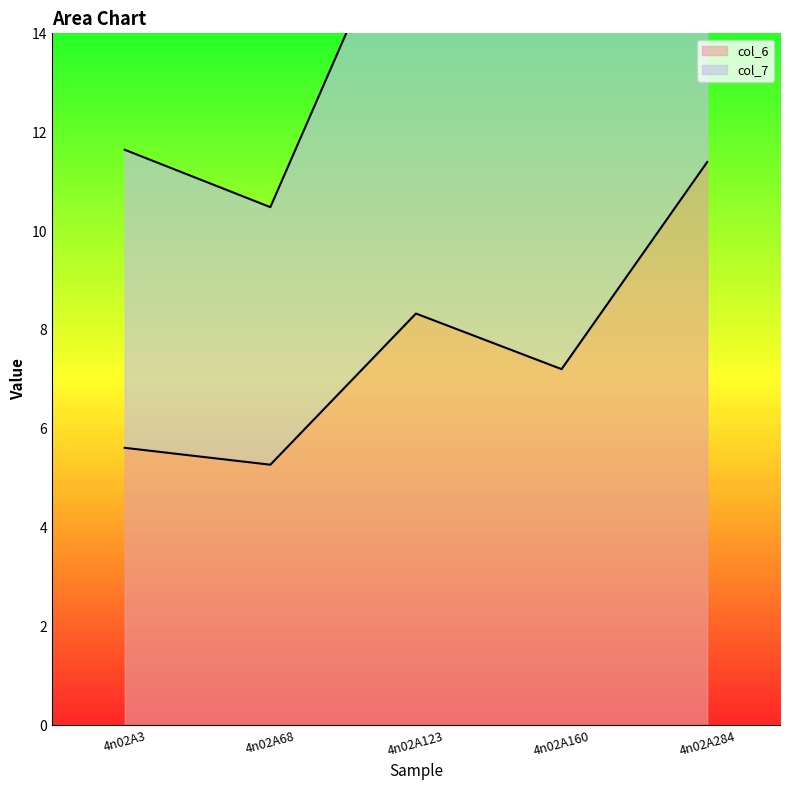

What is the difference between the values at 4n02A123 and 4n02A3?

2.7